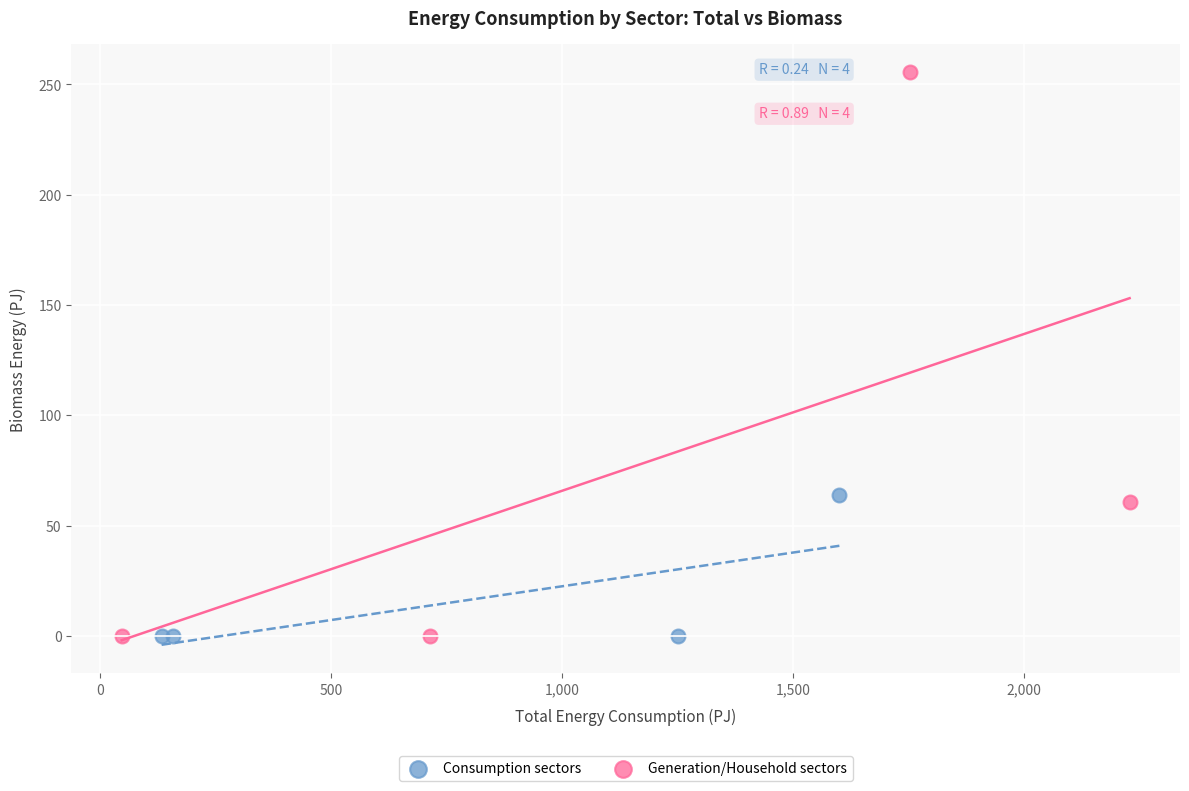

What are all the series names shown in the legend?

Consumption sectors, Generation/Household sectors